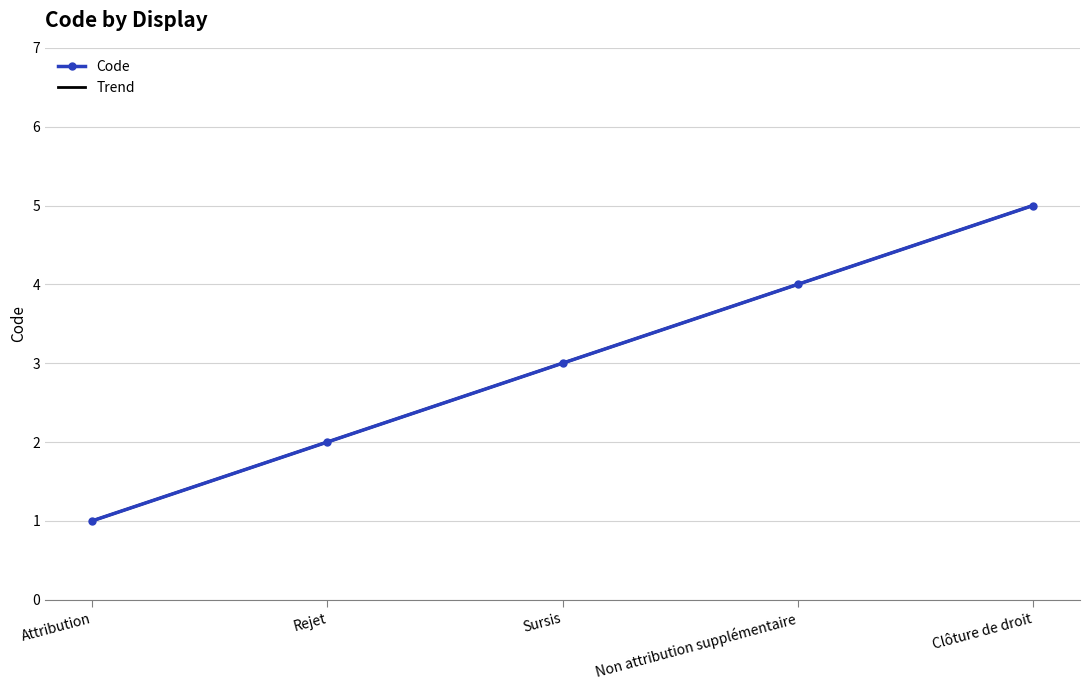

What position from the right is Non attribution supplémentaire?

2